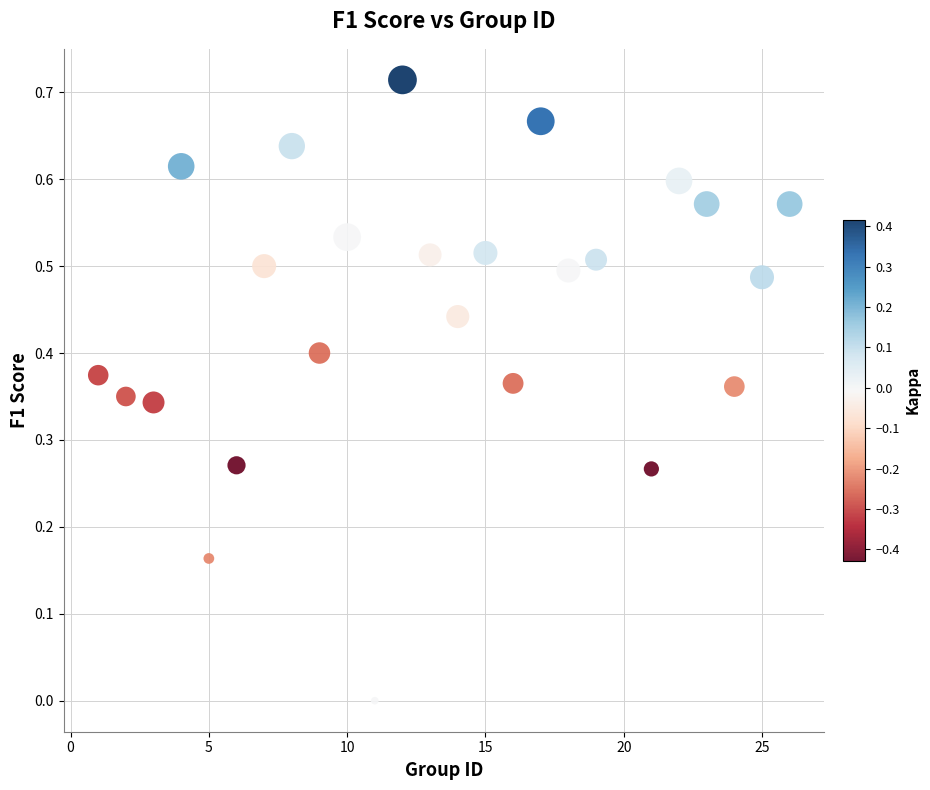

What is the range of X values (max minus min)?

25.0